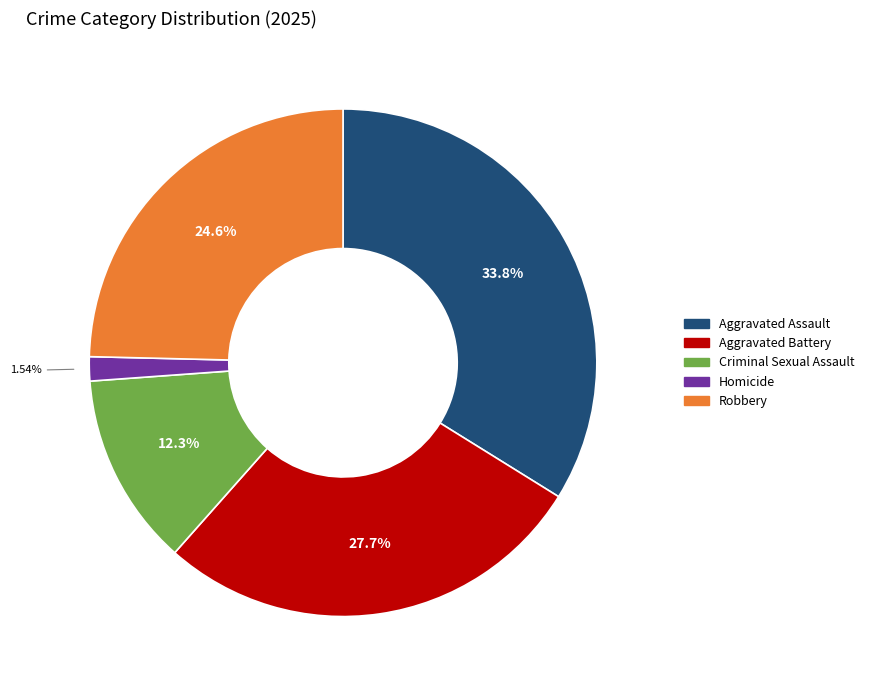

Which category has the biggest portion of the pie?

Aggravated Assault